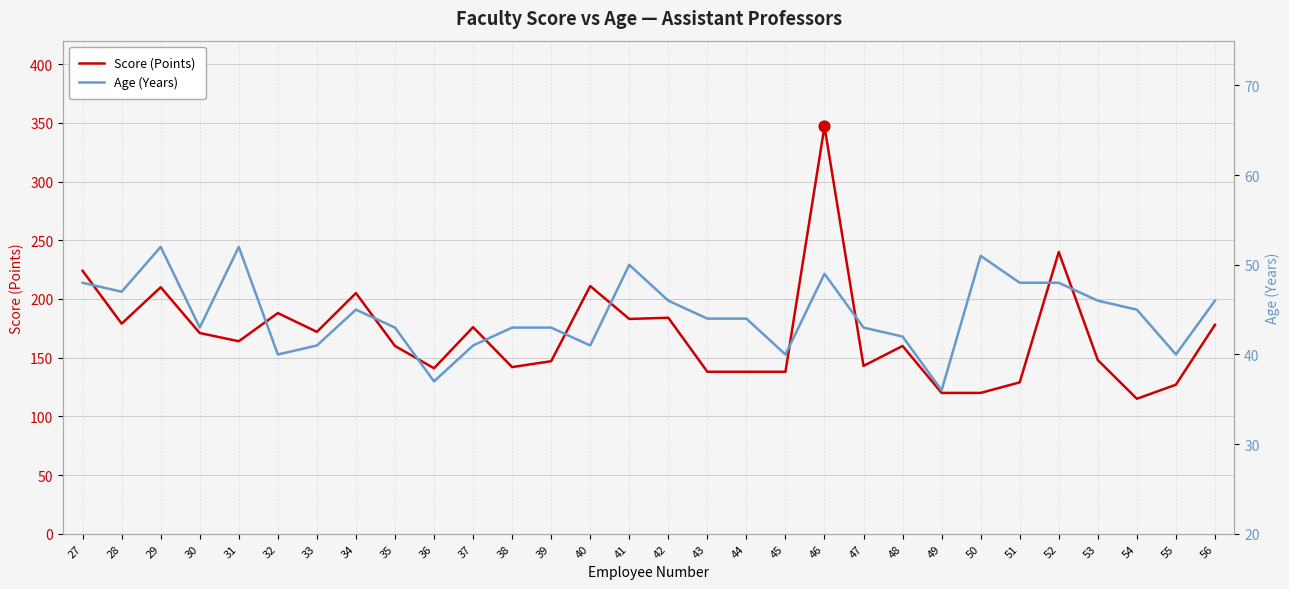

Which series reaches the minimum Y coordinate?

Age (Years)